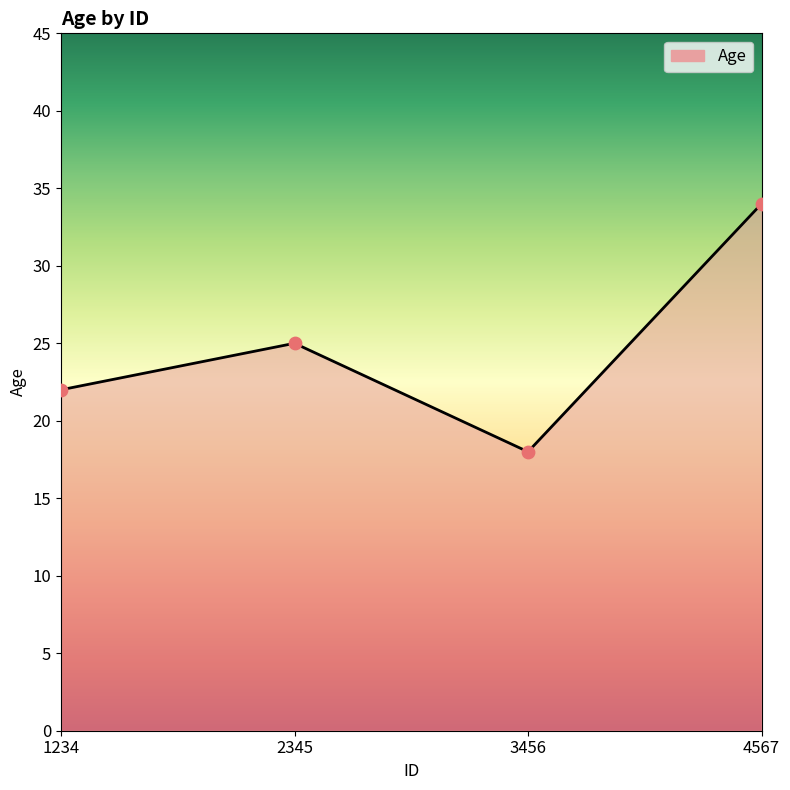

Between 3456 and 2345, which is larger?

2345